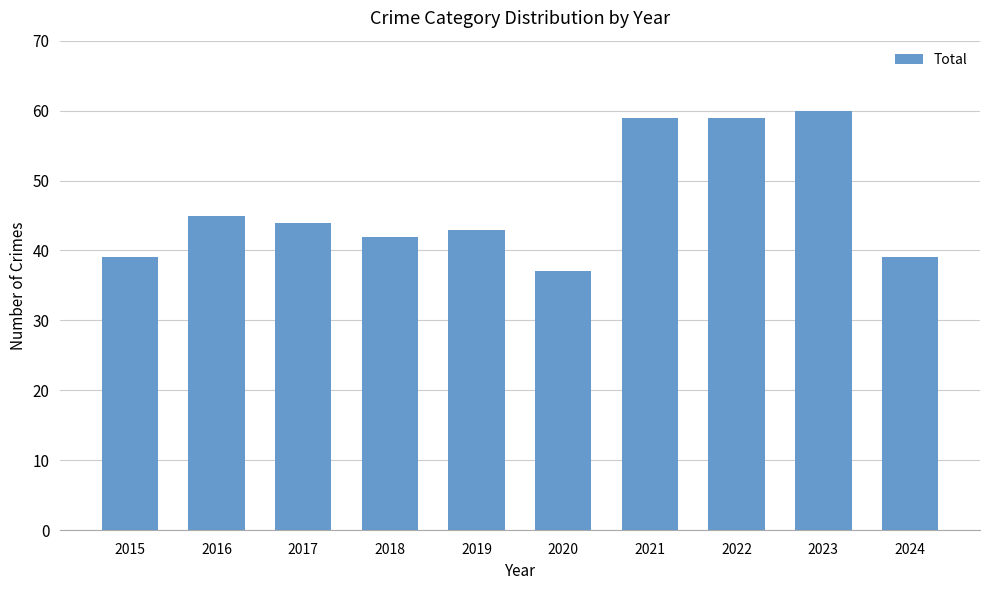

What is the difference between the second highest and minimum values?

22